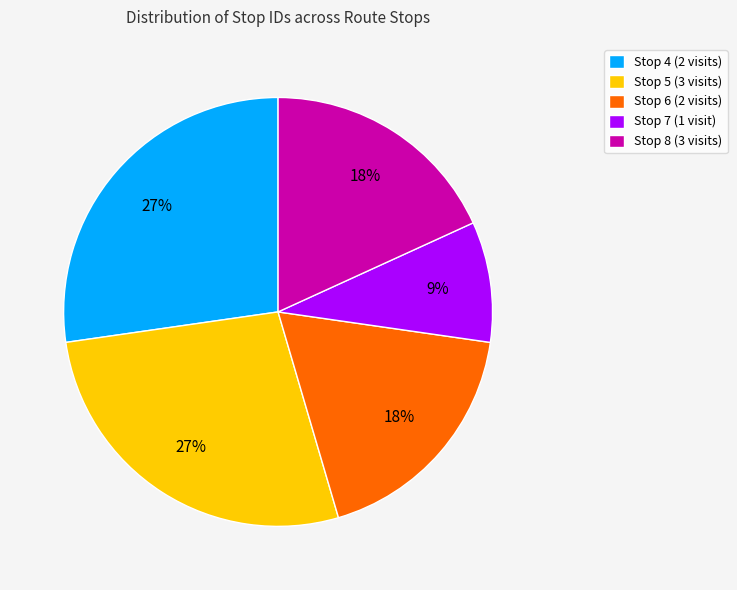

Do Stop 4 (2 visits) and Stop 8 (3 visits) together represent more than half of the pie?

No